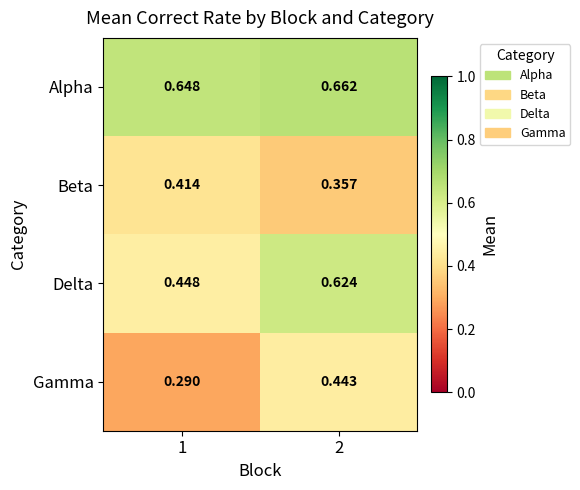

Between 1 and 2, which series saw the biggest shift?

Delta